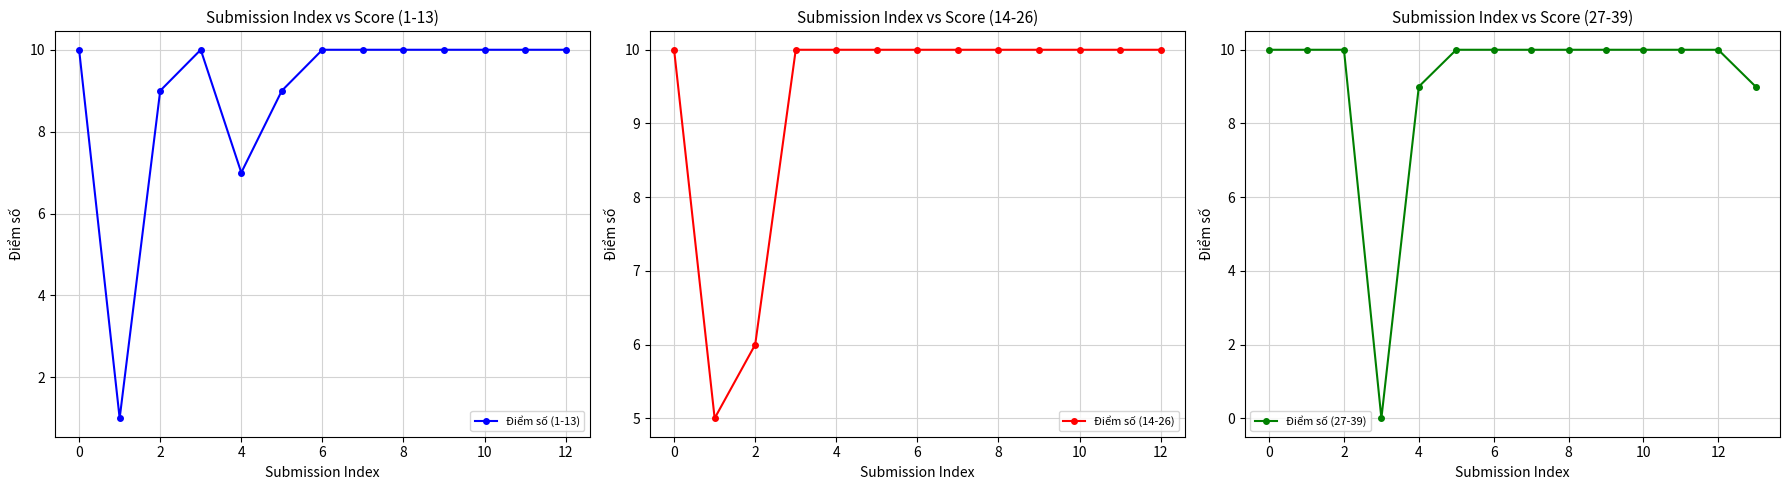

What value does the data have at 33?

10